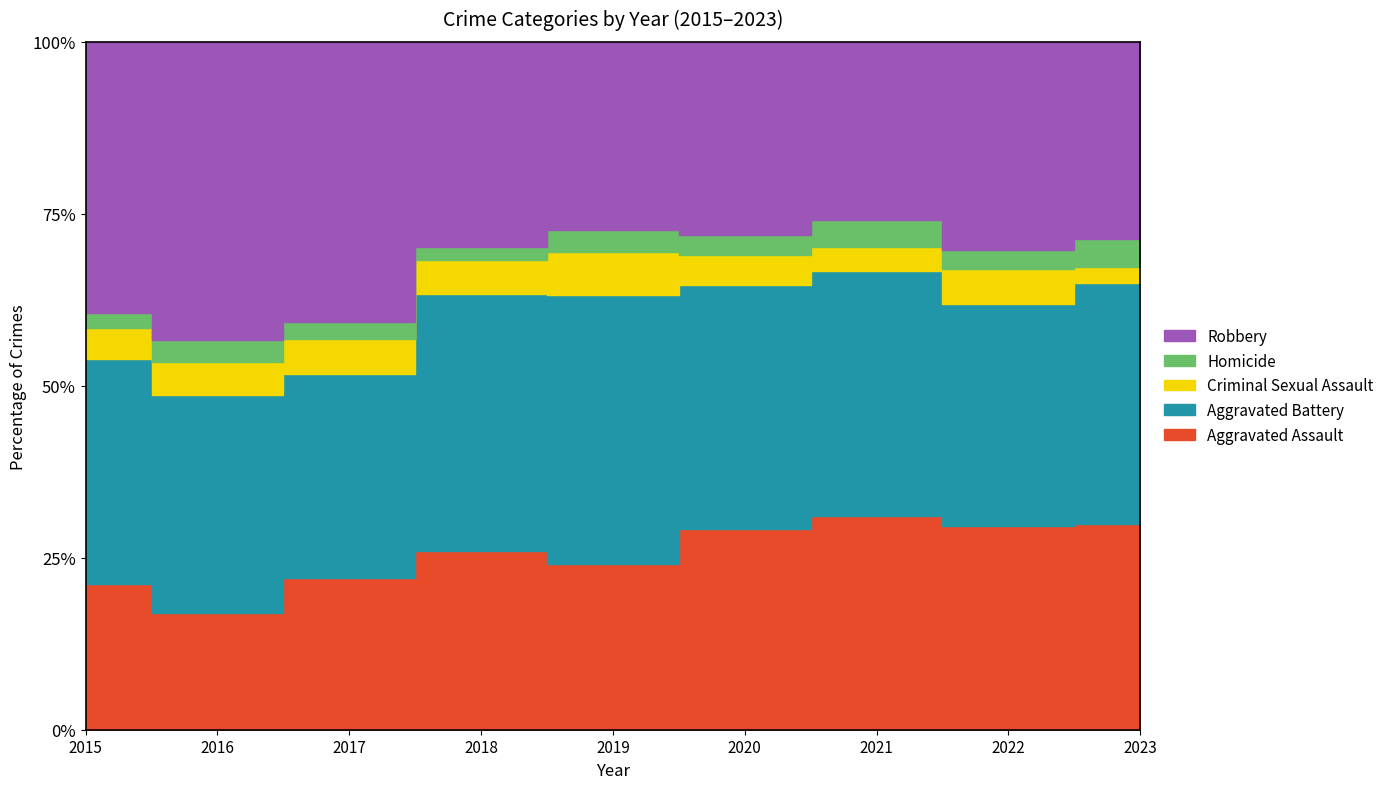

Reading left to right, extract all data points from this chart.

Aggravated Assault: 160	154	207	206	197	242	292	239	118
Aggravated Battery: 246	288	277	297	321	294	336	261	138
Criminal Sexual Assault: 34	43	47	40	51	36	32	40	9
Homicide: 17	29	24	15	27	24	37	23	16
Robbery: 297	394	381	237	224	233	244	244	113